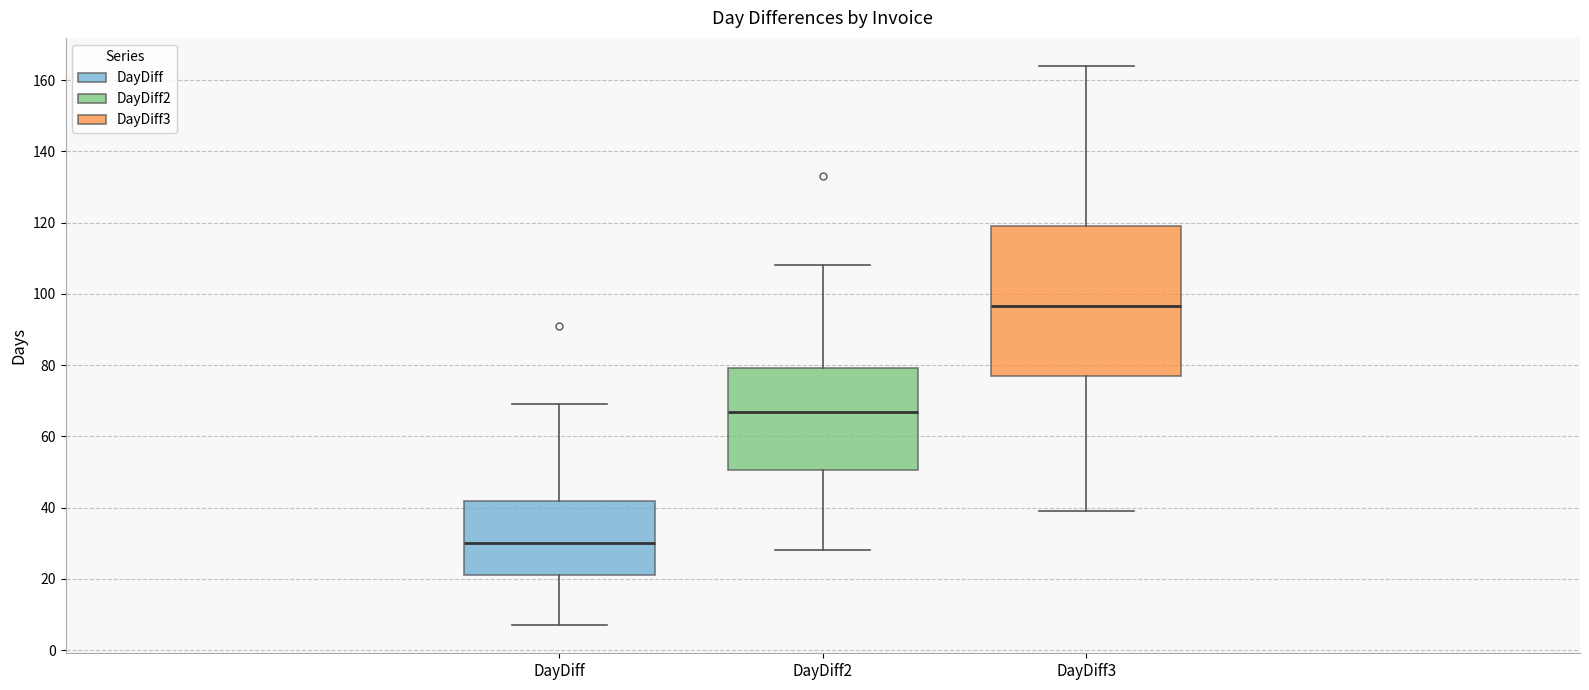

Reading left to right, read every box against the y-axis: the position of its median line, the range the box covers, and the ends of its whiskers. The values are not printed on the chart, so give them approximately, as read against the axis.

DayDiff: median 30, box 22 to 42, whiskers 8 to 70
DayDiff2: median 68, box 50 to 80, whiskers 28 to 108
DayDiff3: median 96, box 78 to 120, whiskers 40 to 164